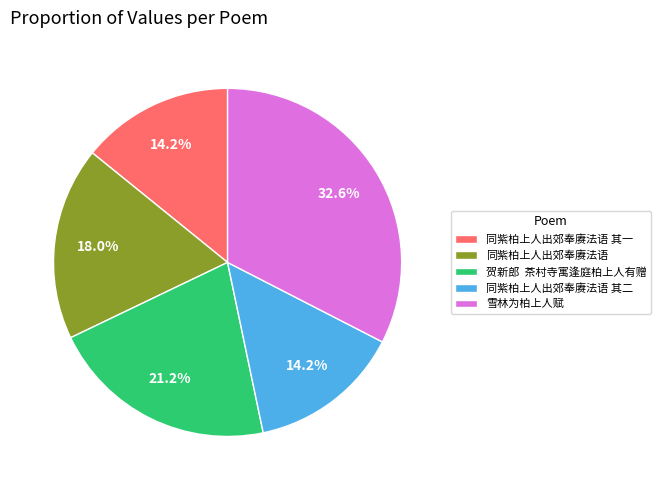

To the nearest percent, what portion does 同紫柏上人出郊奉赓法语 其二 represent?

14%